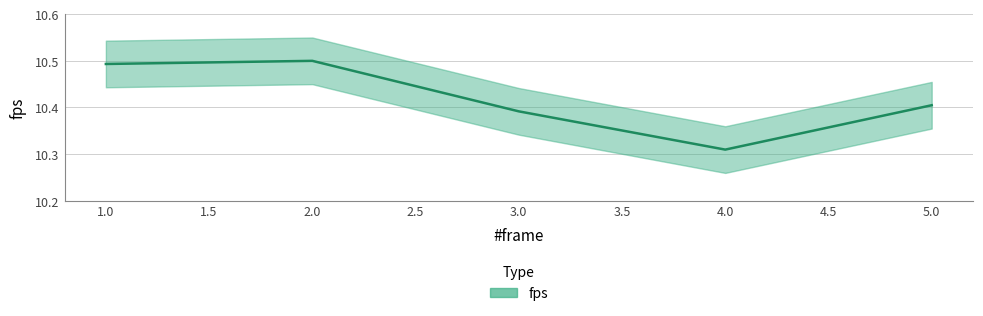

Reading left to right, list all the values displayed in this chart.

10.5	10.5	10.4	10.3	10.4